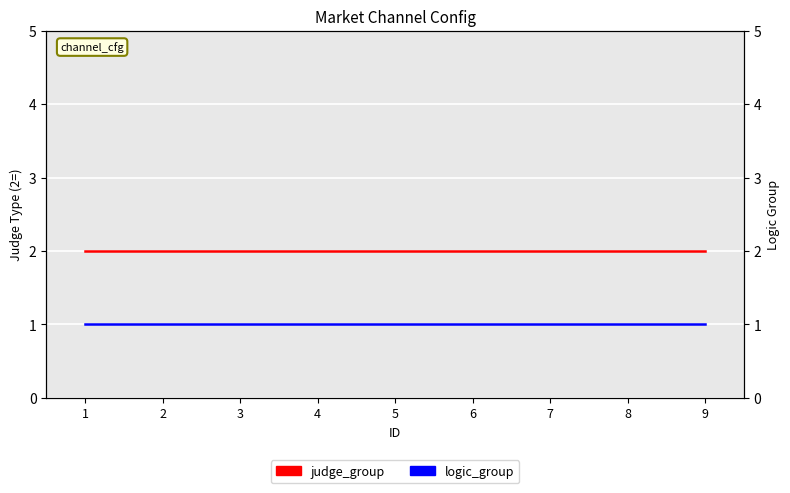

Which series has the largest total across all categories?

judge_group